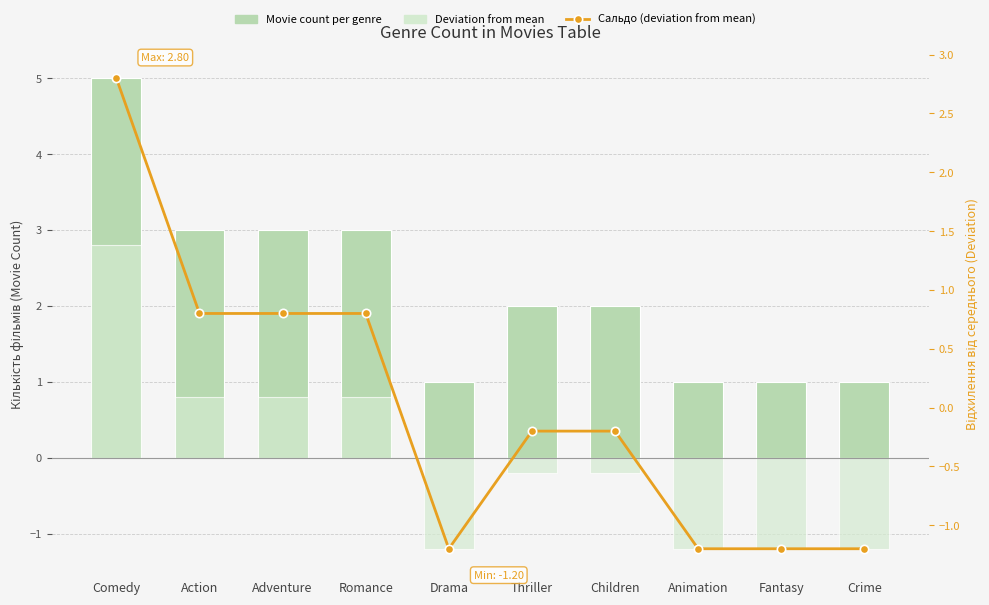

What is the sum of the Deviation from mean values at Adventure and Thriller?

0.6